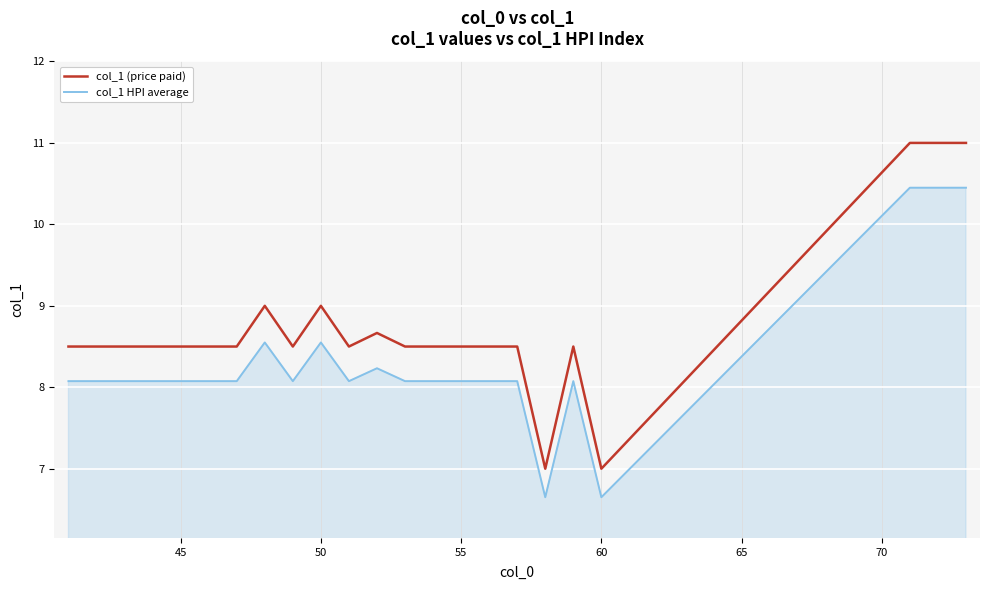

Which series has the largest total across all categories?

col_1 (price paid)